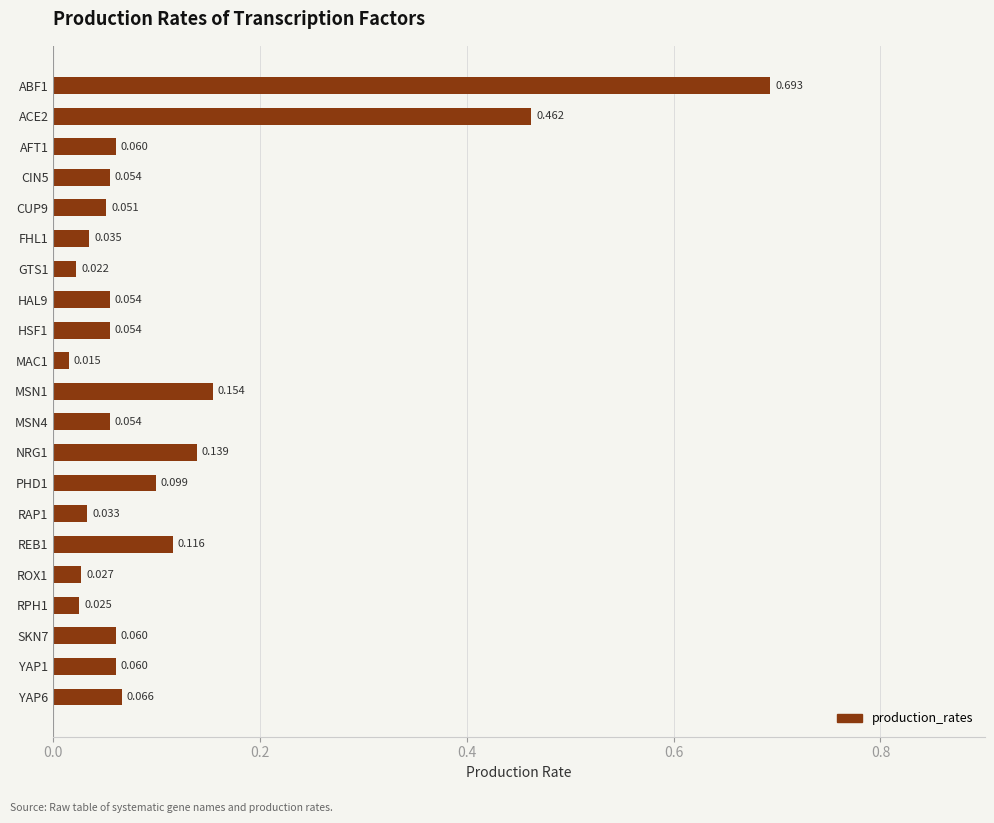

Which label corresponds to the smallest value in the chart?

MAC1